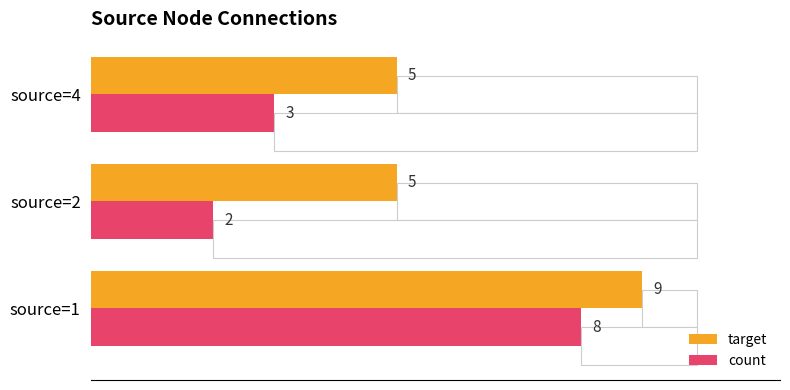

Where is count nearest to the value 5?

source=4